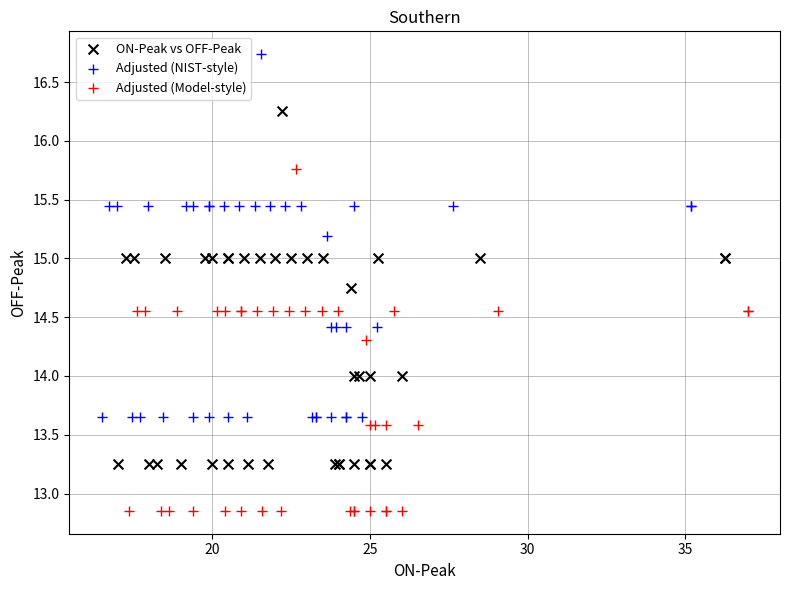

Which series has the widest spread of Y values?

Adjusted (NIST-style)